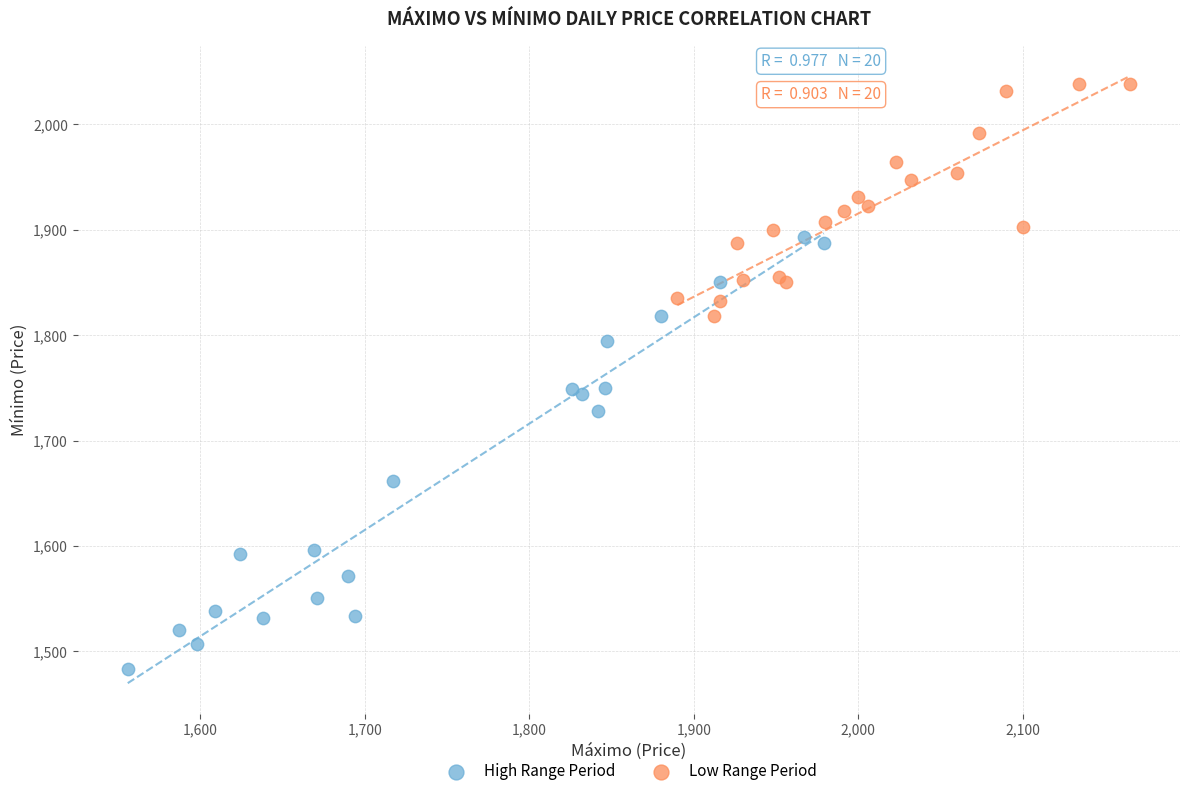

Which series contains the highest Y value?

Low Range Period